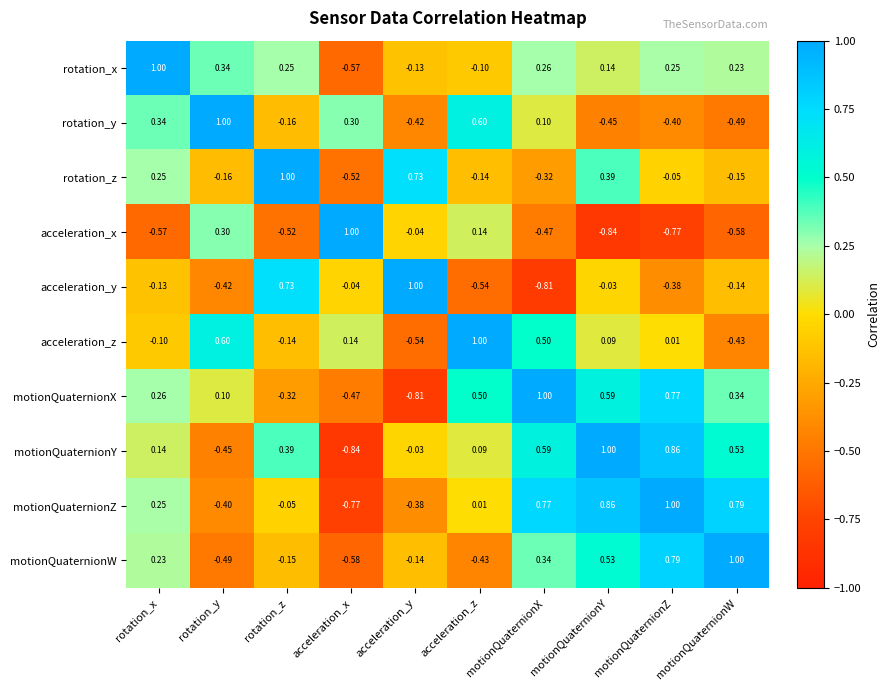

What is the spread (max minus min) of values at motionQuaternionW?

1.6